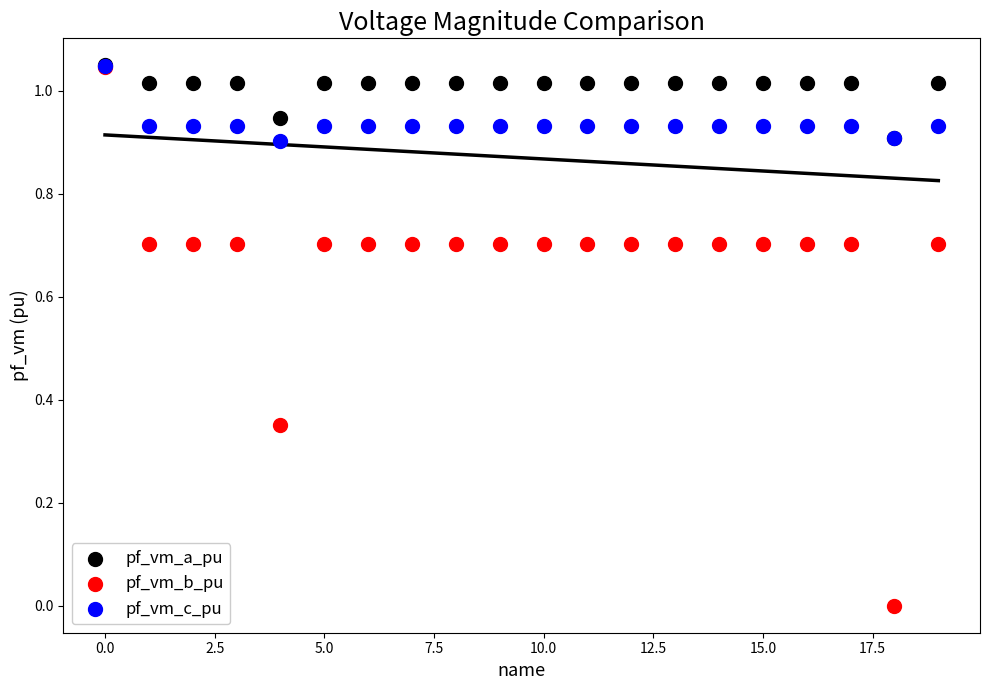

What are all the series names shown in the legend?

pf_vm_a_pu, pf_vm_b_pu, pf_vm_c_pu